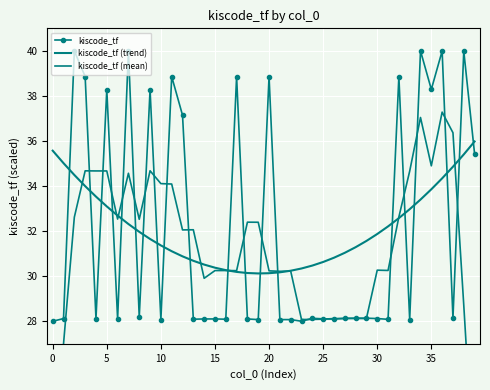

Rank the series by their maximum value, from lowest to highest.

kiscode_tf (trend), kiscode_tf (mean), kiscode_tf